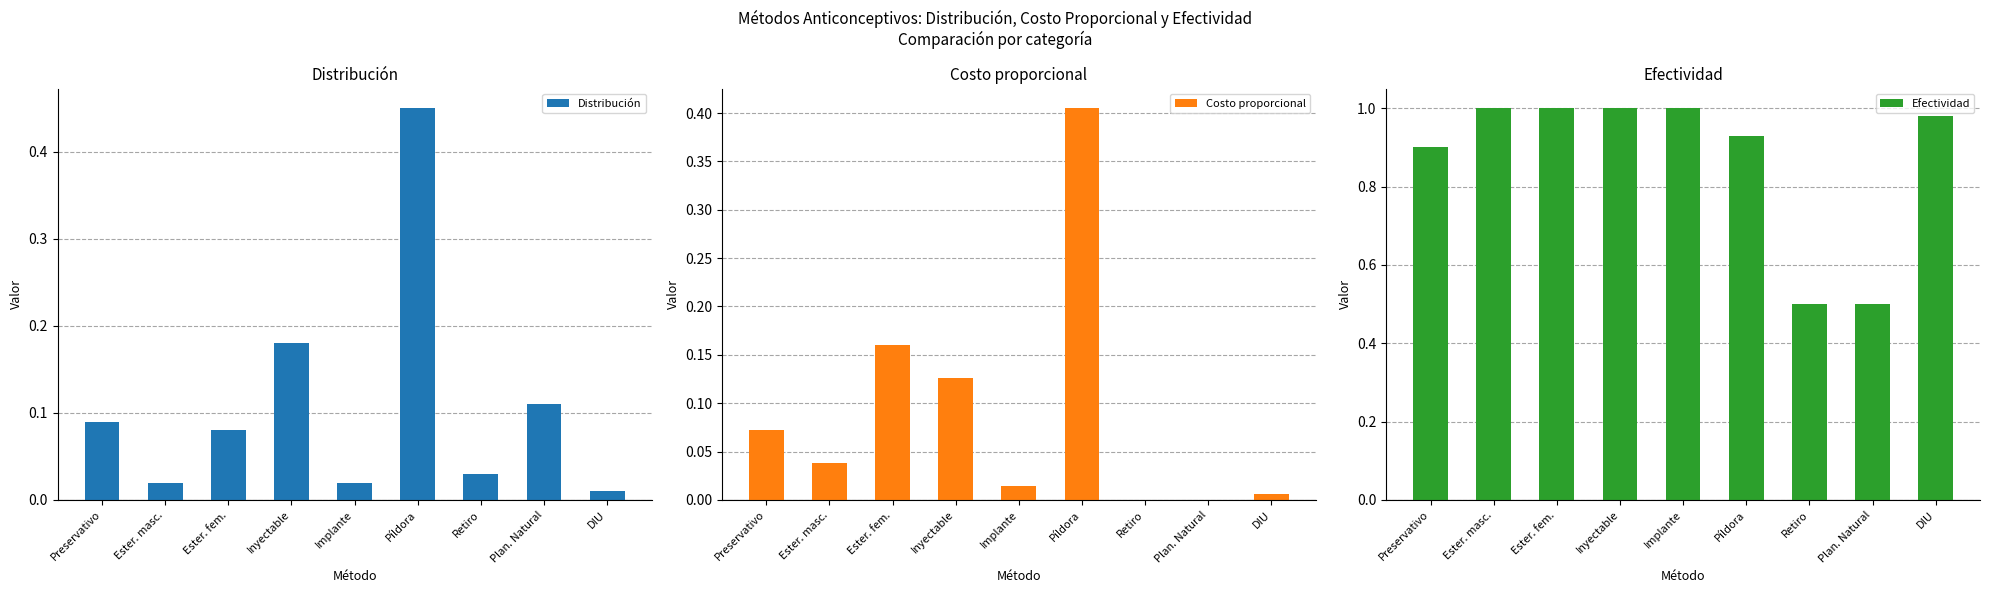

What is the average value of the Costo proporcional series?

0.1